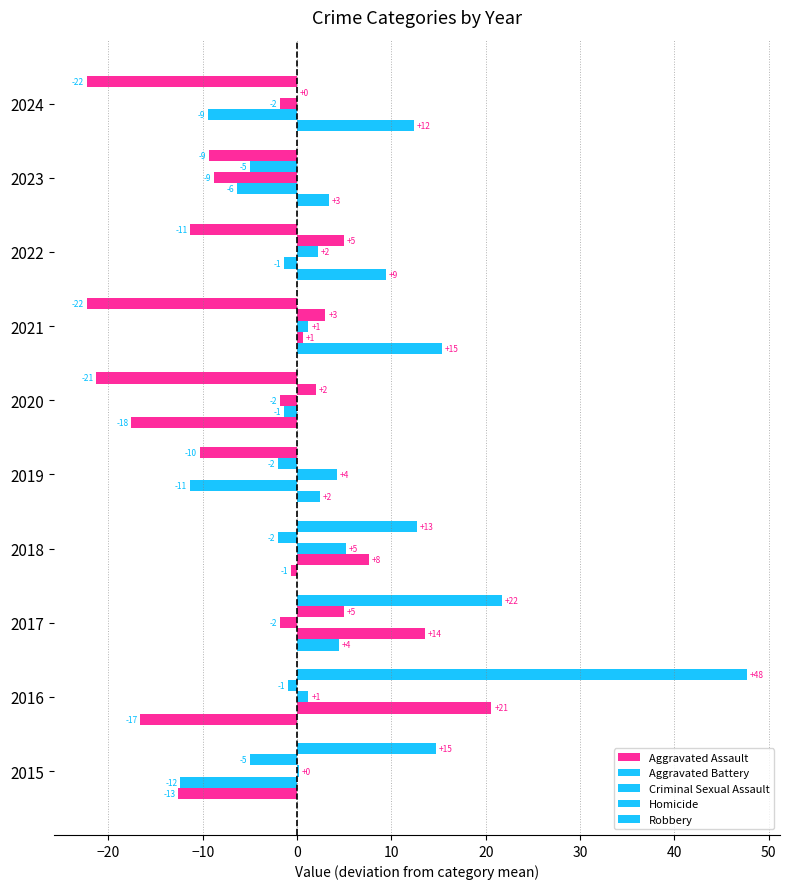

How many series are shown in this chart?

5